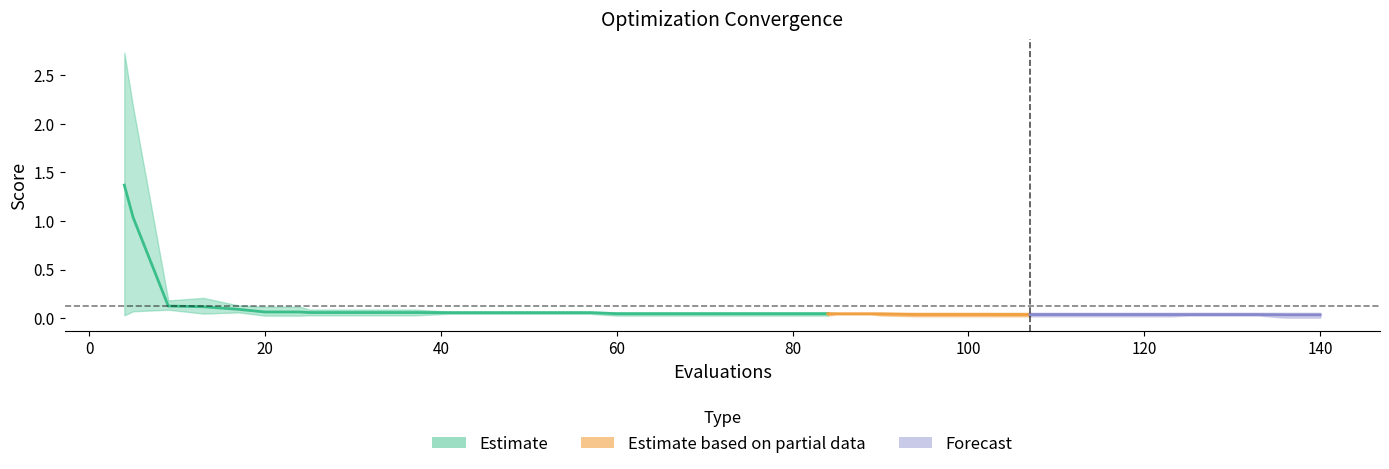

Reading left to right, what are all the values shown in this chart?

mean: 1.4	1.0	0.1	0.1	0.1	0.1	0.1	0.1	0.1	0.1	0.1	0.1	0.1	0.1	0.1	0.1	0.0	0.0	0.0	0.0	0.0	0.0	0.0	0.0	0.0	0.0	0.0	0.0	0.0	0.0	0.0	0.0	0.0	0.0	0.0	0.0	0.0	0.0	0.0	0.0
best: 0.0	0.1	0.1	0.0	0.1	0.0	0.0	0.0	0.0	0.0	0.0	0.0	0.0	0.0	0.0	0.0	0.0	0.0	0.0	0.0	0.0	0.0	0.0	0.0	0.0	0.0	0.0	0.0	0.0	0.0	0.0	0.0	0.0	0.0	0.0	0.0	0.0	0.0	0.0	0.0
worst: 2.7	2.2	0.2	0.2	0.1	0.1	0.1	0.1	0.1	0.1	0.1	0.1	0.1	0.1	0.1	0.1	0.1	0.1	0.1	0.1	0.1	0.1	0.1	0.1	0.1	0.1	0.1	0.1	0.1	0.1	0.1	0.1	0.1	0.1	0.1	0.1	0.1	0.1	0.1	0.1